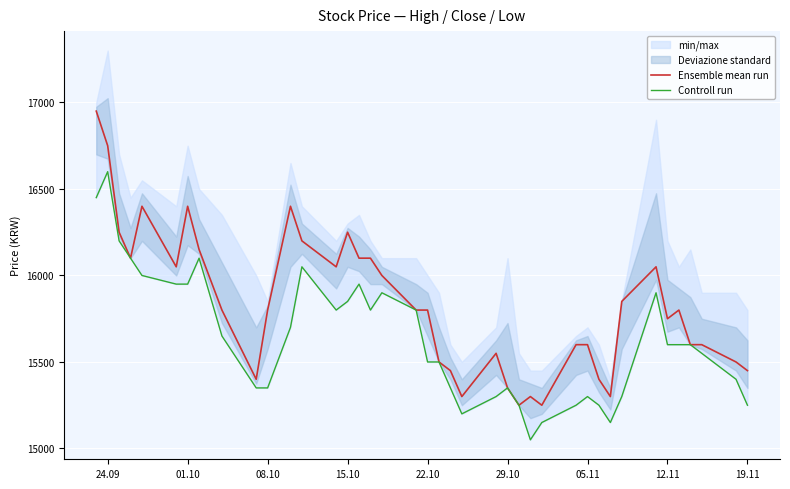

The value of Ensemble mean run at 22.10 is 15800. True or false?

True